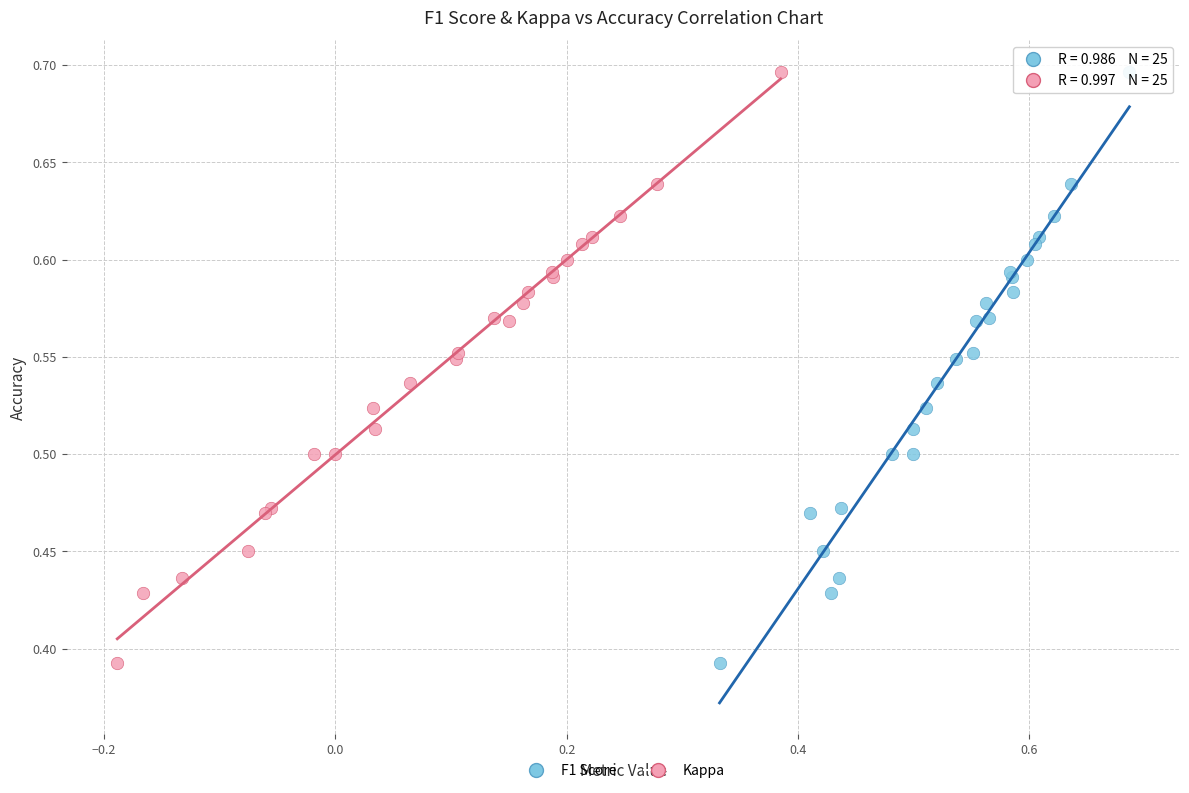

What are all the series names shown in the legend?

F1 Score, Kappa